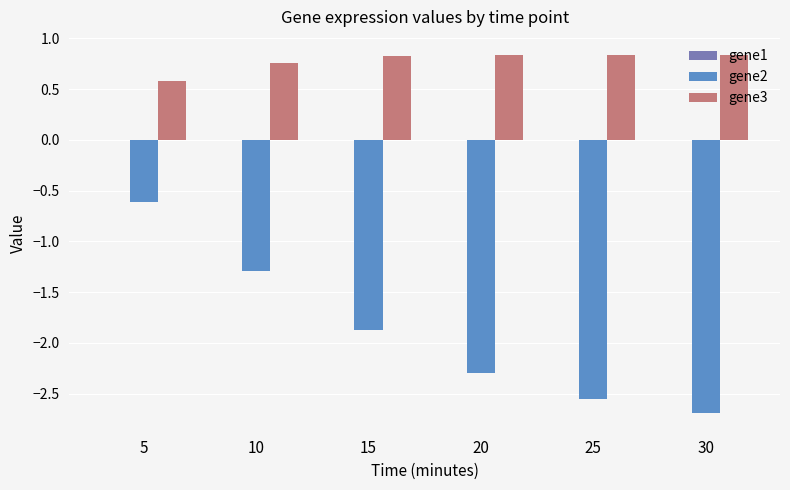

What is the greatest value displayed?

0.8